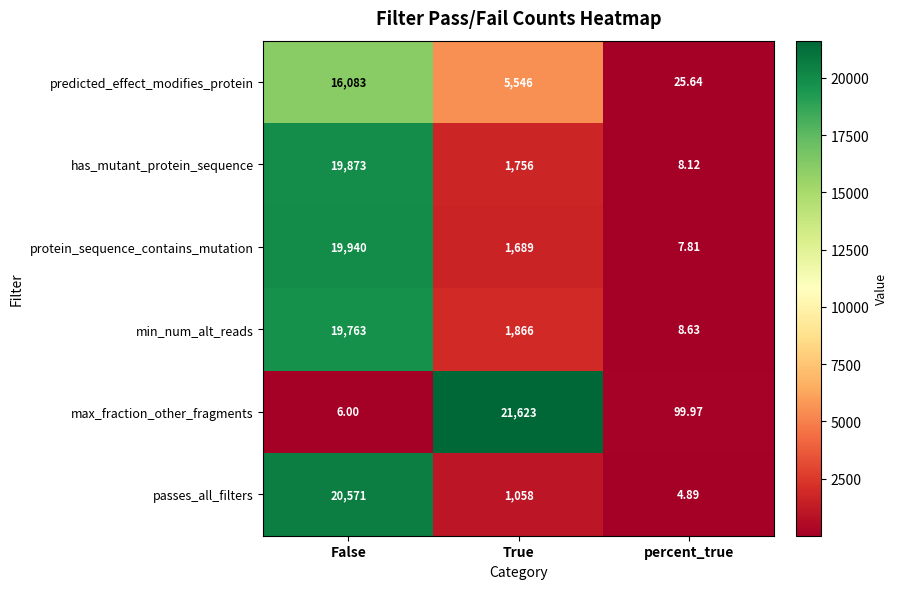

Which series changed the most between False and True?

max_fraction_other_fragments